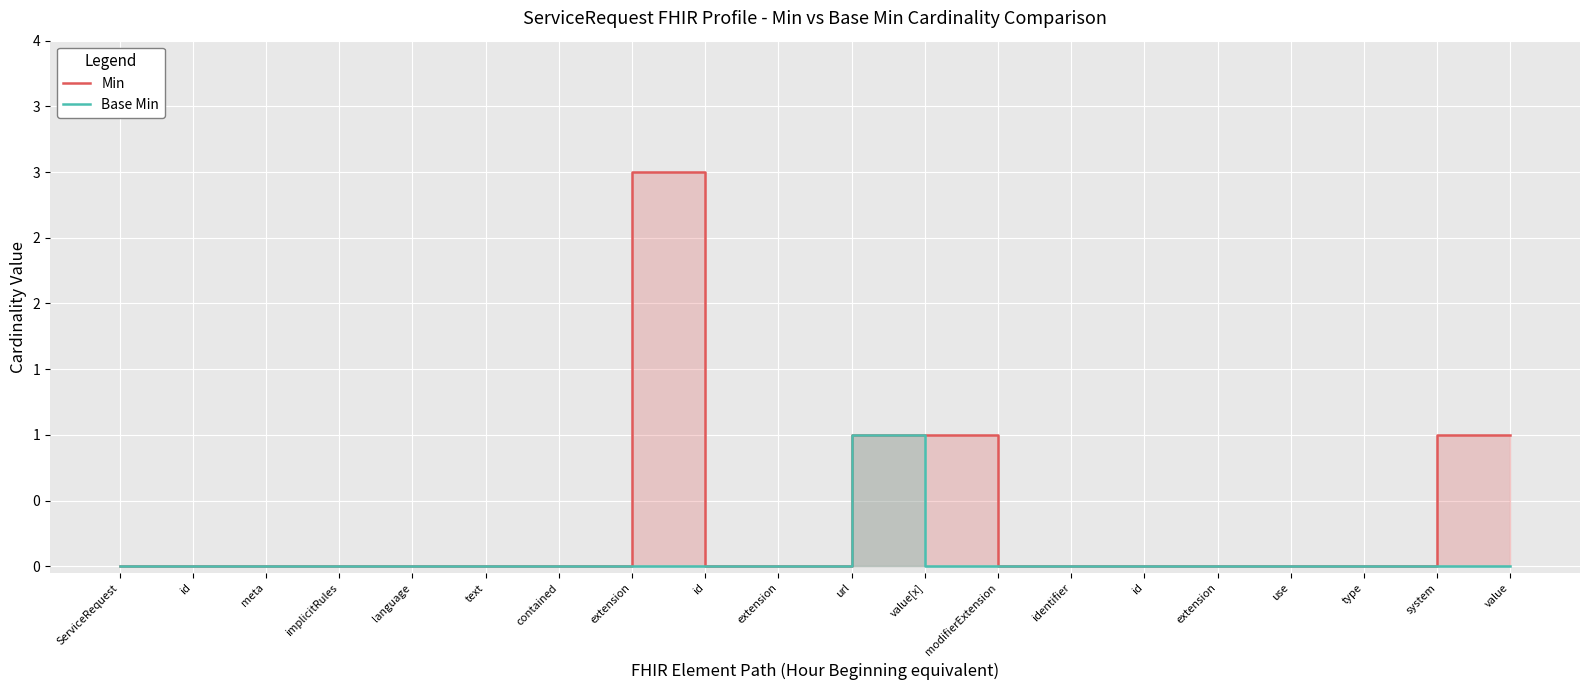

At how many categories does at least one series exceed 2?

1